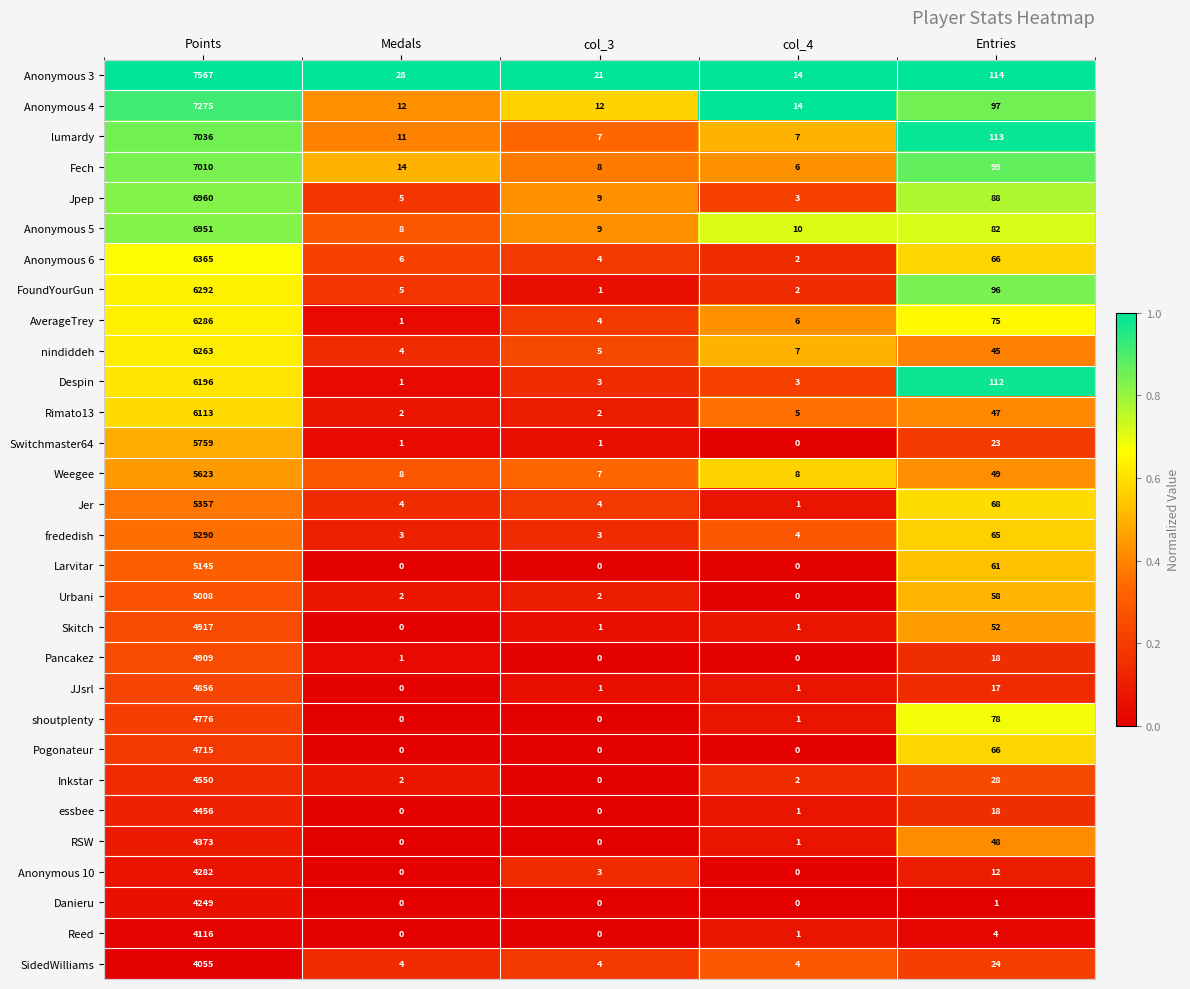

At Points, list the series in order from smallest to largest.

SidedWilliams, Reed, Danieru, Anonymous 10, RSW, essbee, Inkstar, Pogonateur, shoutplenty, JJsrl, Pancakez, Skitch, Urbani, Larvitar, frededish, Jer, Weegee, Switchmaster64, Rimato13, Despin, nindiddeh, AverageTrey, FoundYourGun, Anonymous 6, Anonymous 5, Jpep, Fech, lumardy, Anonymous 4, Anonymous 3